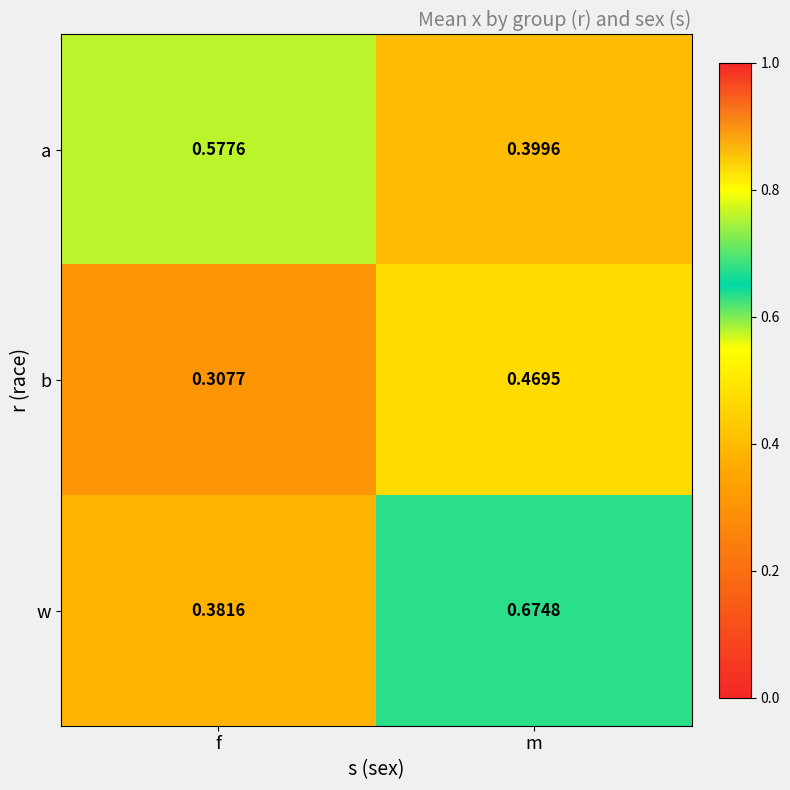

Which series has the largest total across all categories?

w